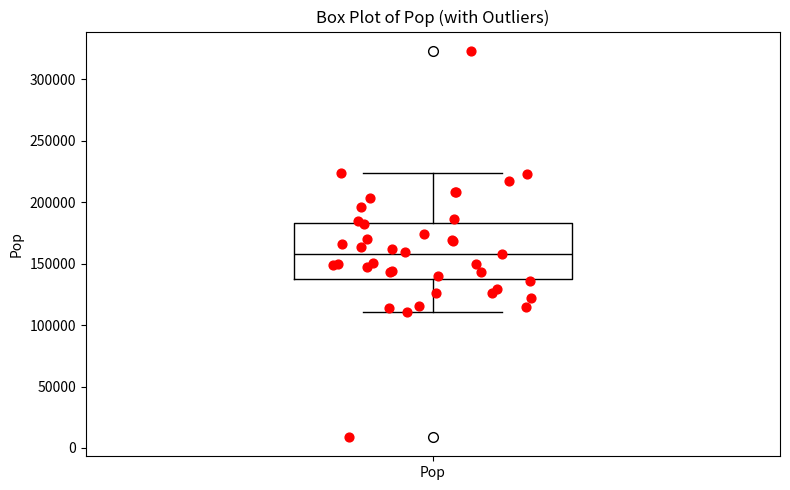

Transcribe this box plot: give where the median line is, the range the box spans, and where the two whiskers end, as read against the y-axis. The values are not printed on the chart, so give them approximately, as read against the axis.

median 160000, box 140000 to 185000, whiskers 110000 to 225000